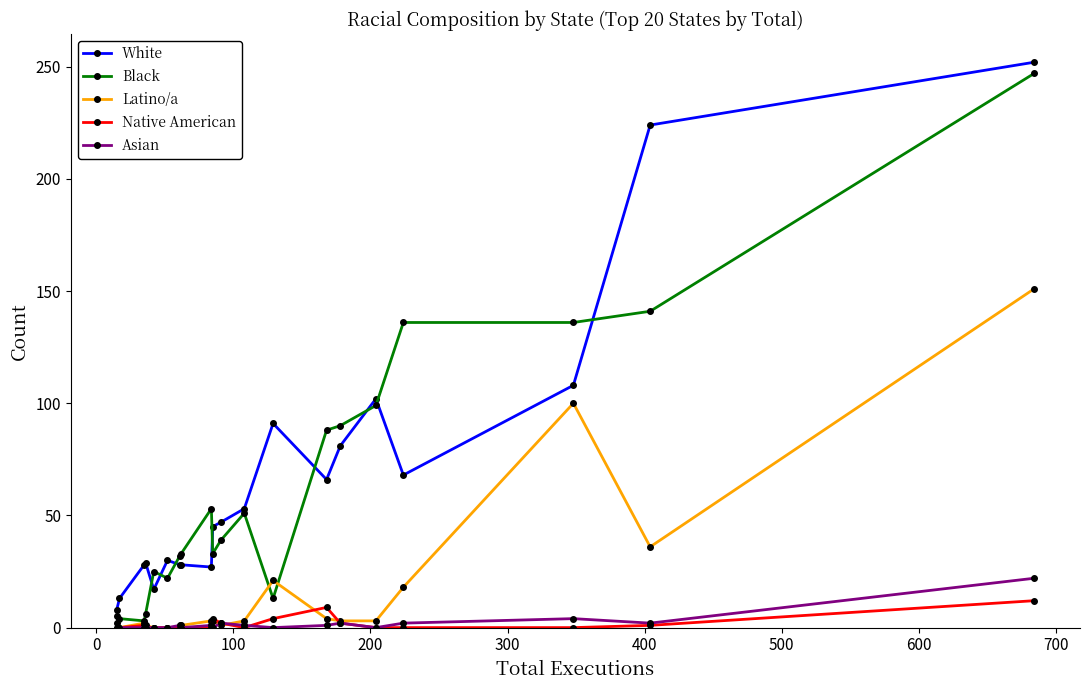

What is the highest value of the Black series?

247